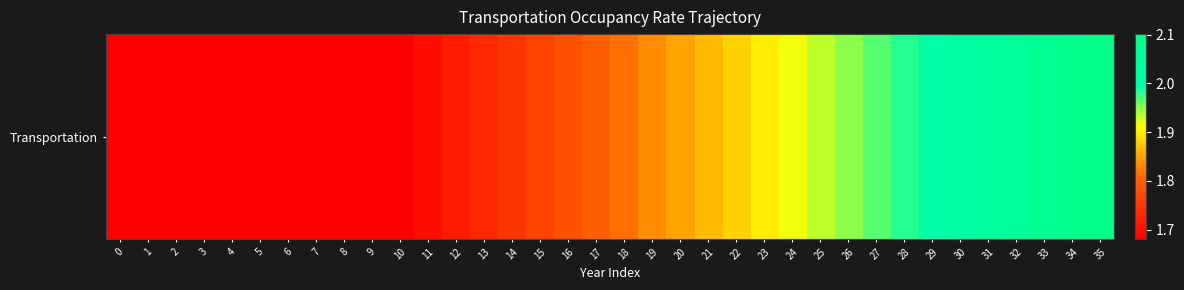

Which has a higher value, 35 or 3?

35